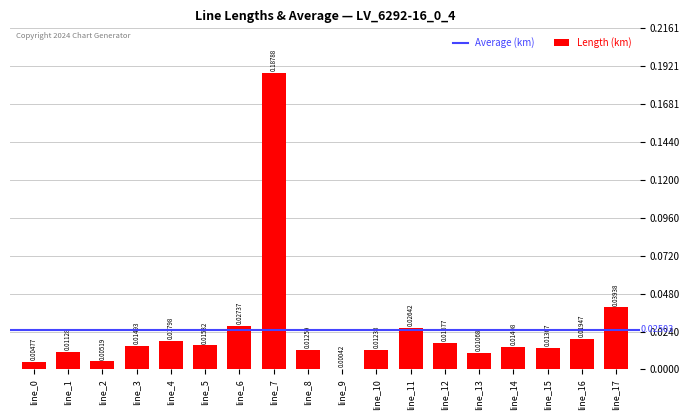

Are the bars horizontal?

No